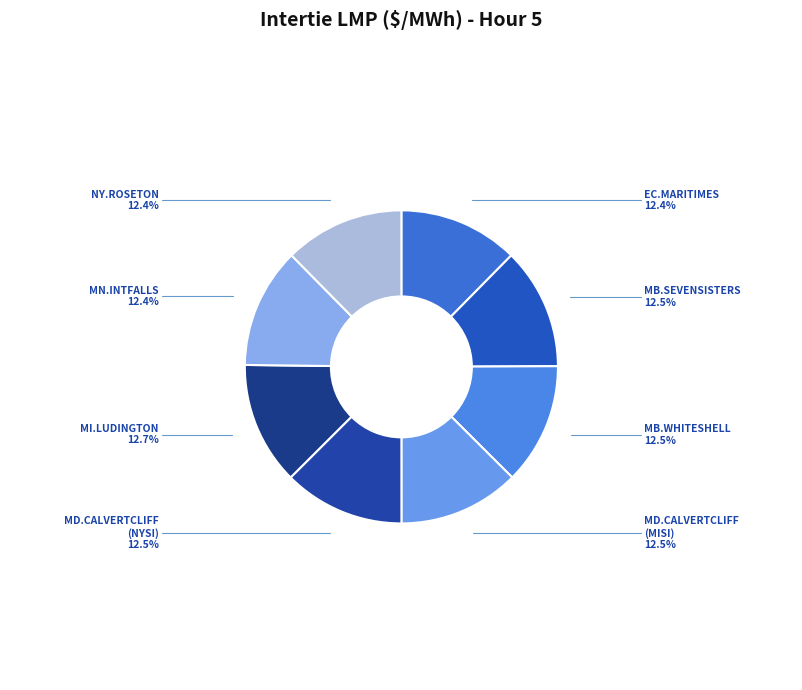

How many slices are in this pie chart?

8